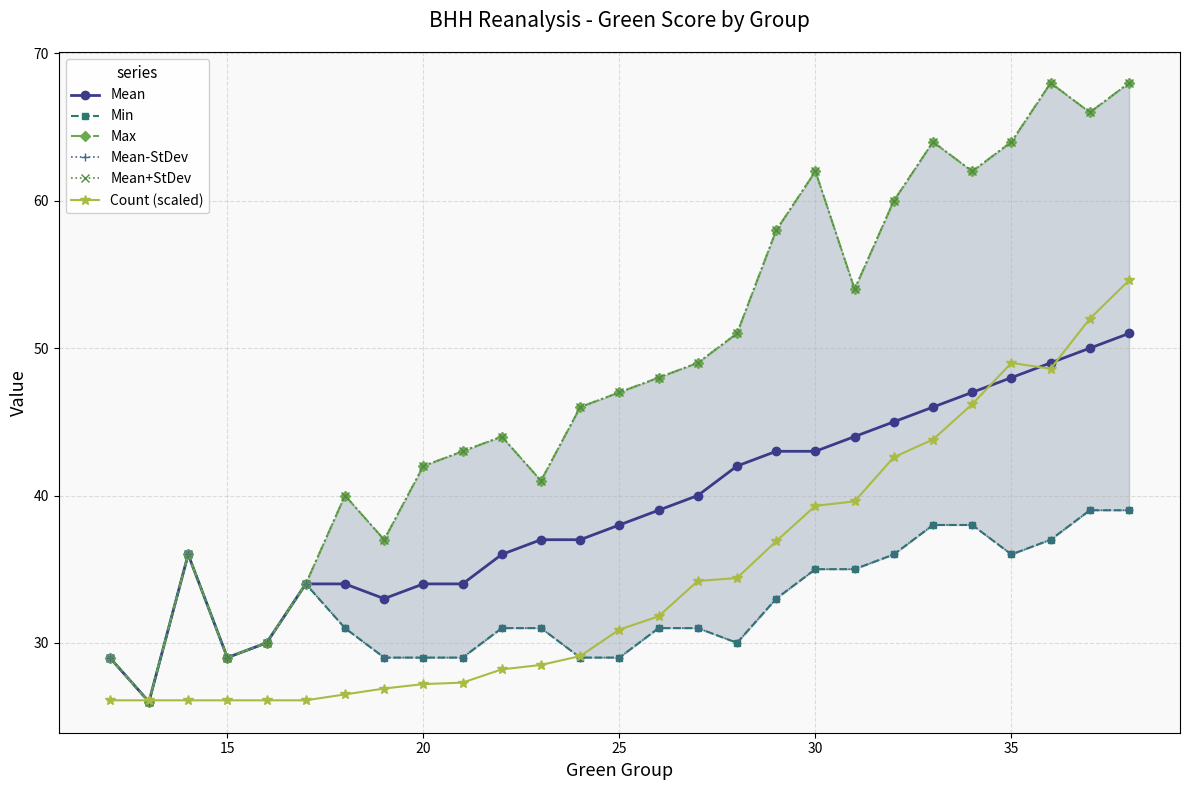

True or false: Mean+StDev and Max cross at least once.

False